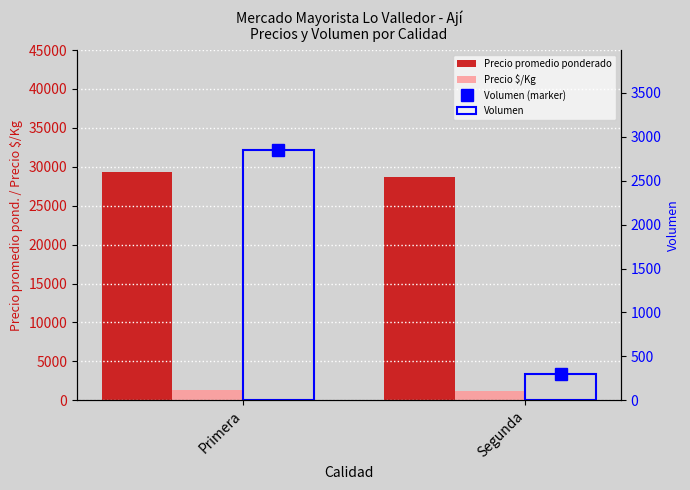

What is the sum of all Precio $/Kg values?

2473.3